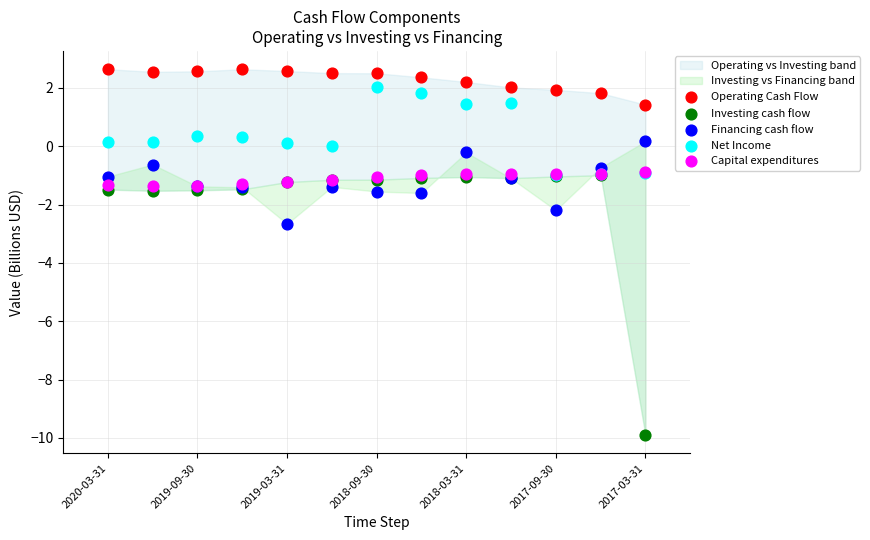

Which series reaches the minimum Y coordinate?

Investing cash flow